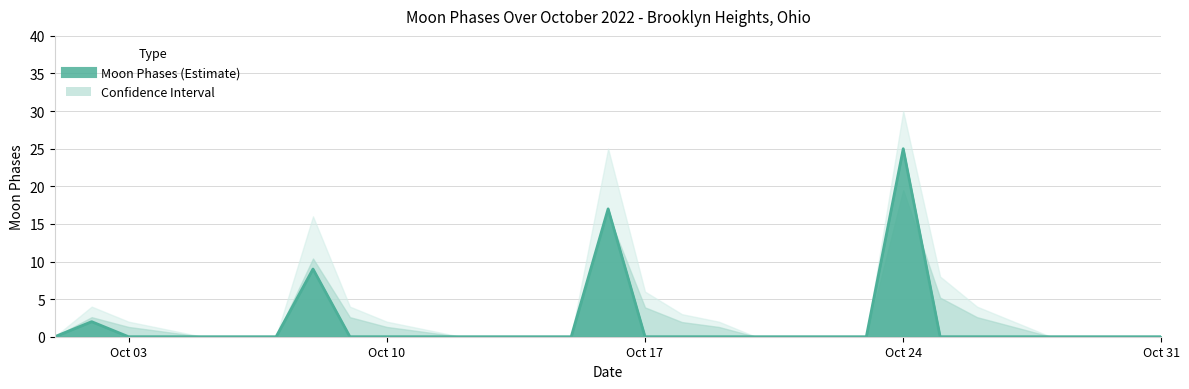

Is it true that the value at 2022-10-02 is 2?

True